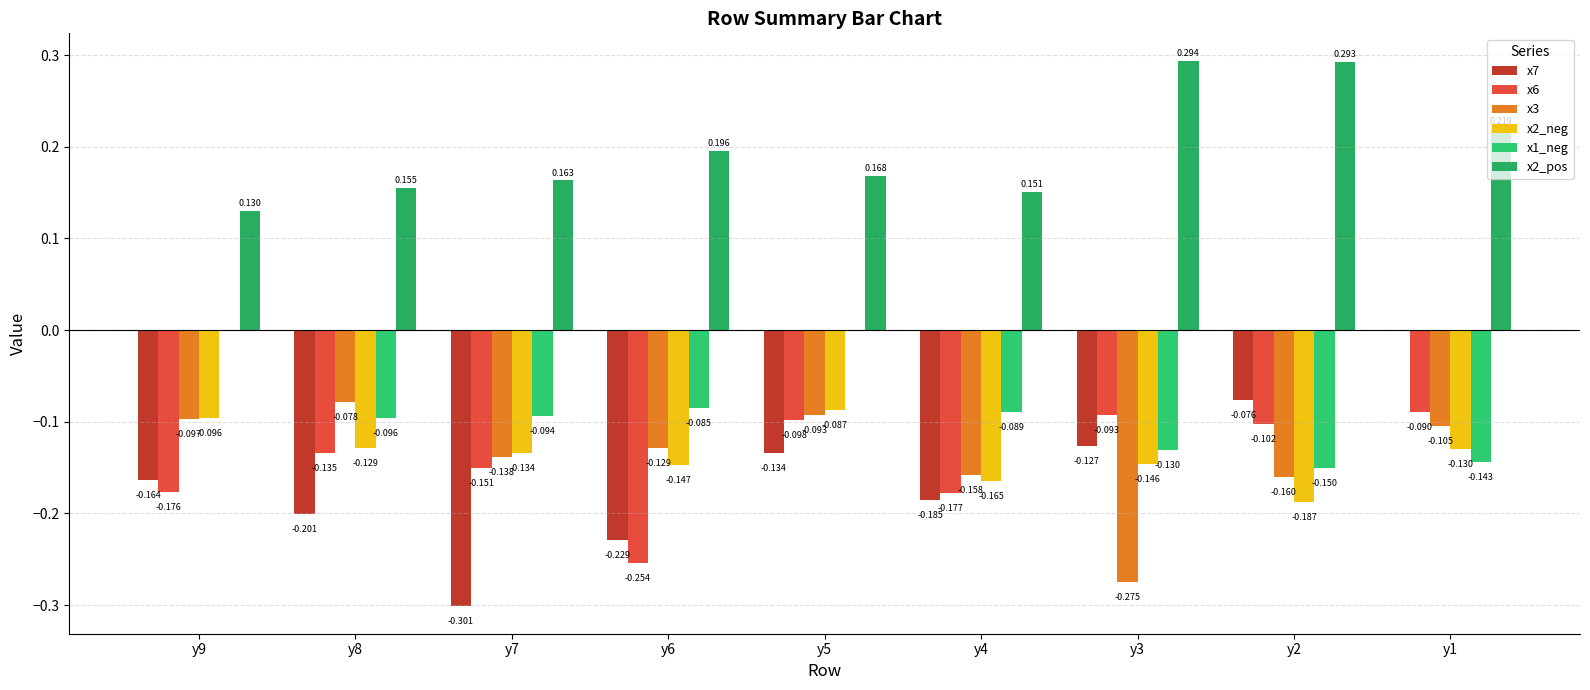

Does the chart contain stacked bars?

No